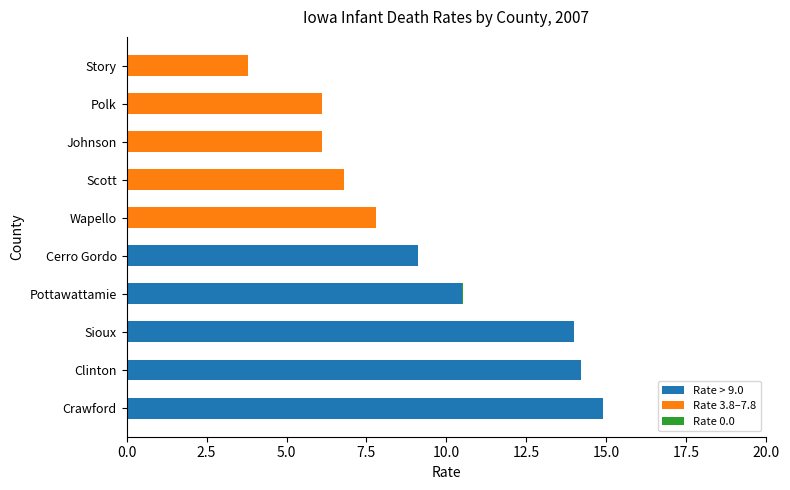

How many categories are shown in the chart?

10